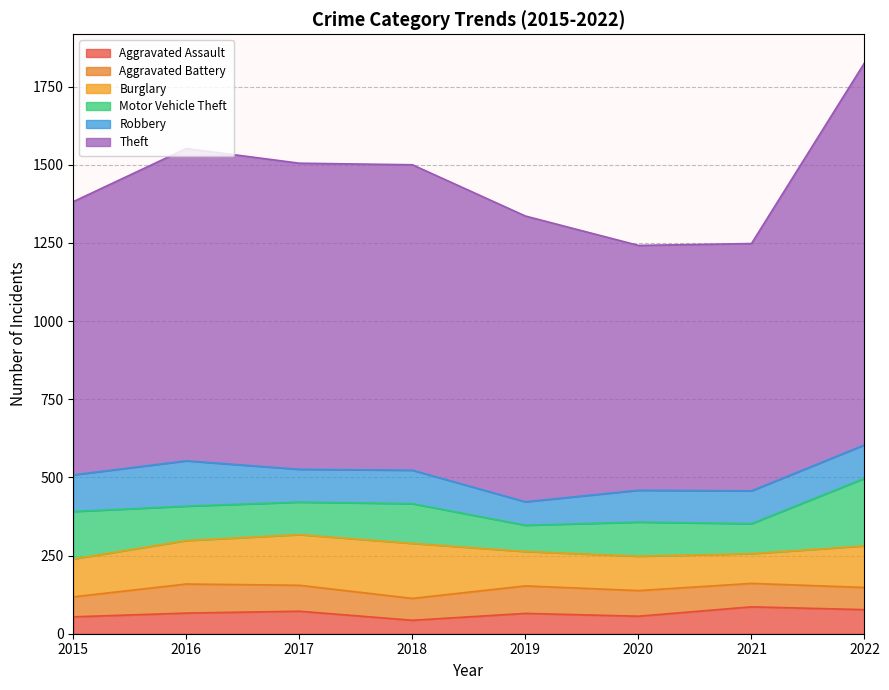

What is the sum of the Burglary values at 2019 and 2016?

249